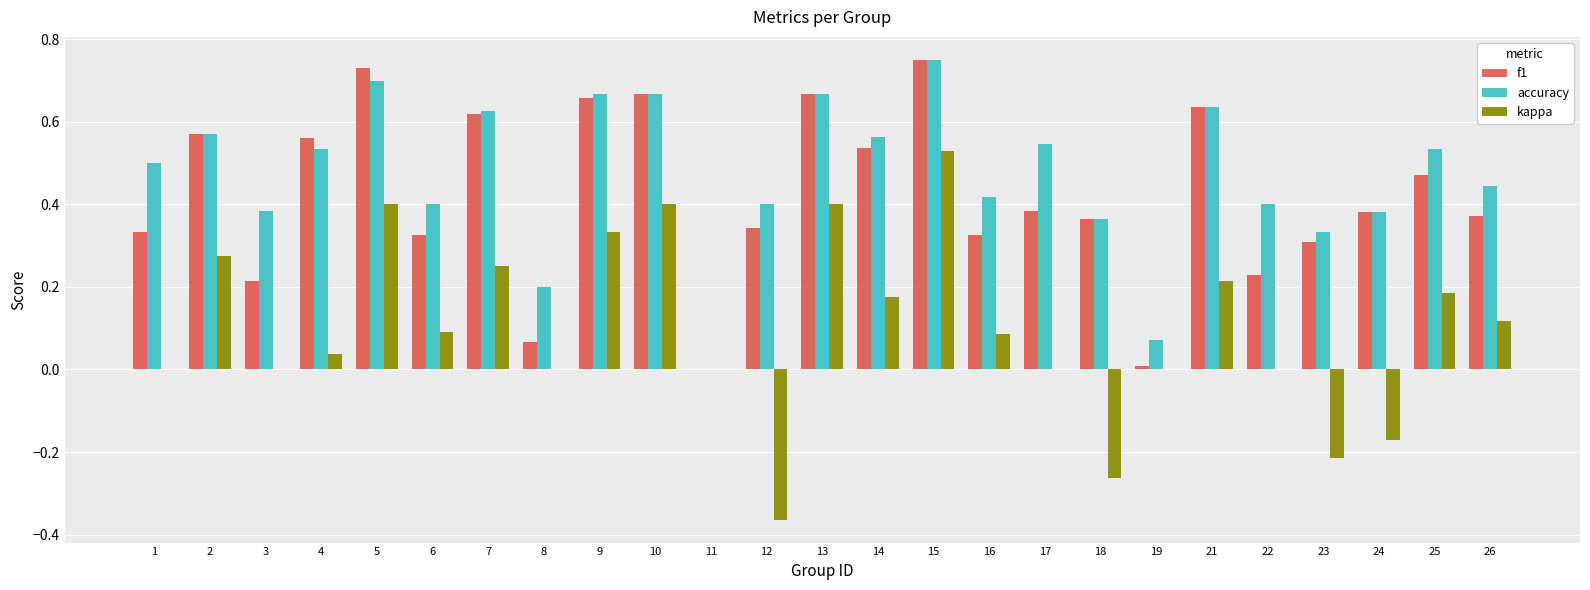

What is the sum of the f1 values at 4 and 26?

0.9